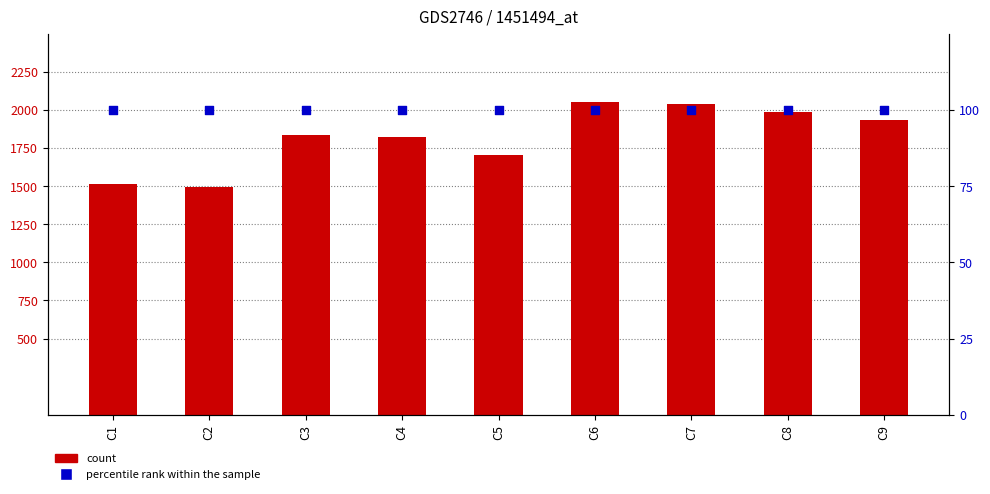

Is the value of percentile rank within the sample at C2 greater than the value of LE at C1?

No